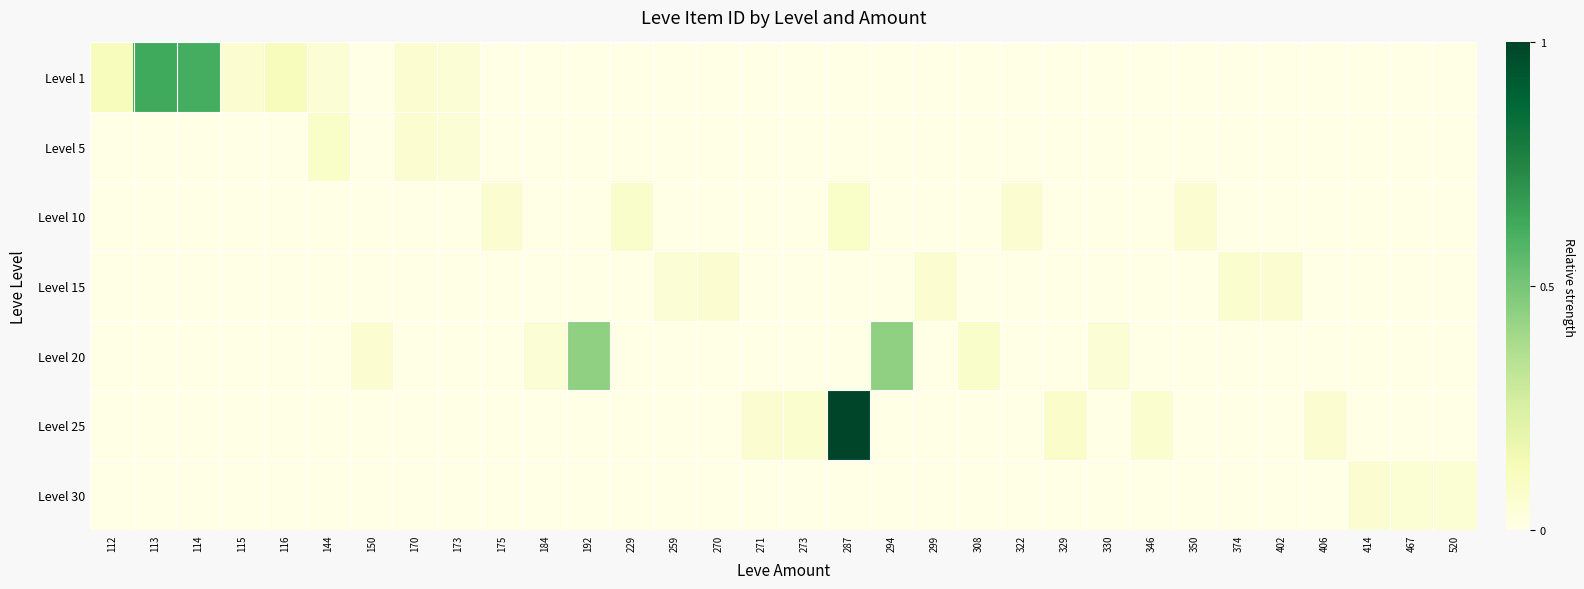

At which category does the chart reach its peak across all series?

287